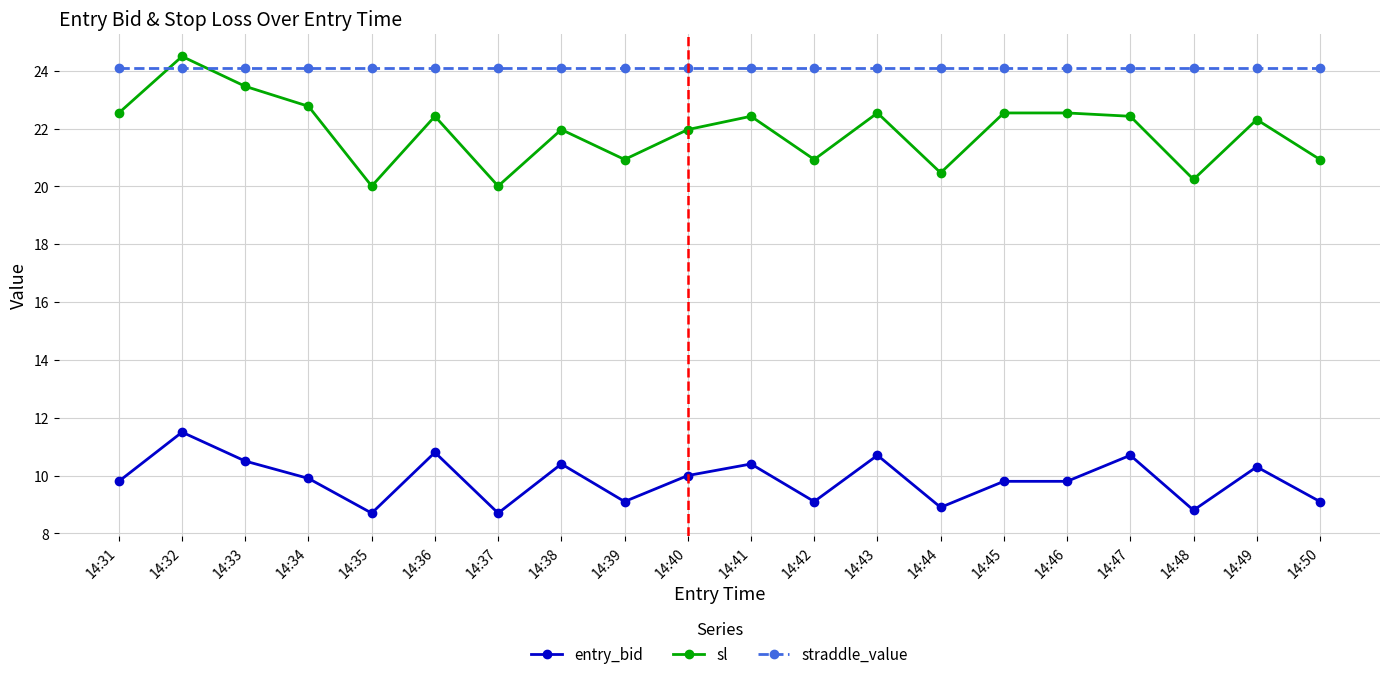

Which series changed the most between 14:35 and 14:40?

sl